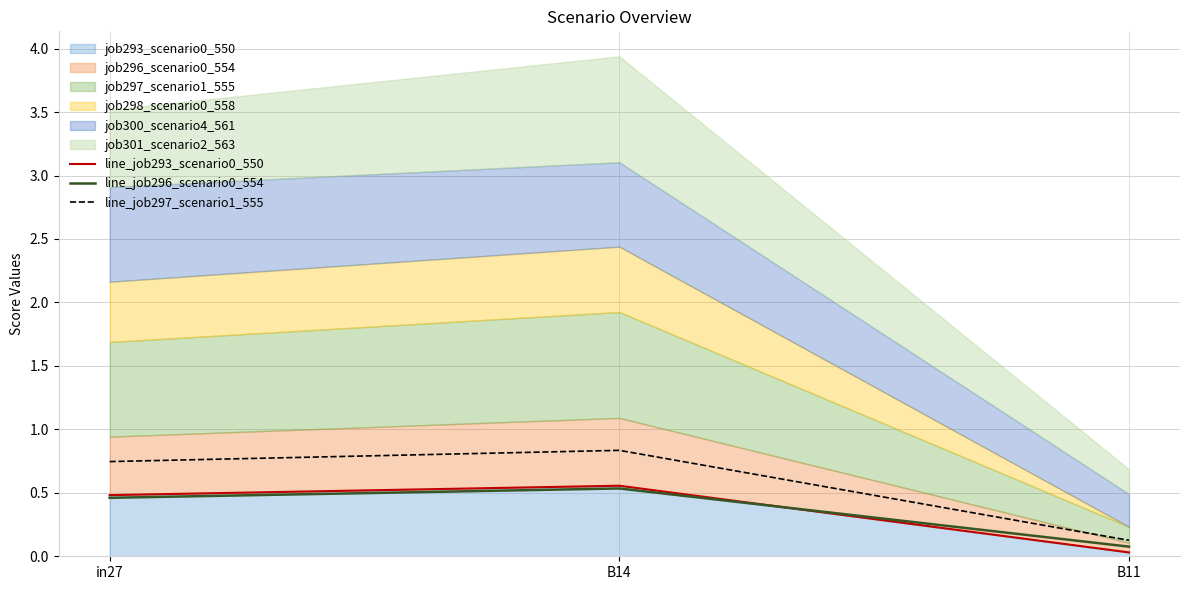

Which category has the lowest value in the line_job293_scenario0_550 series?

B11